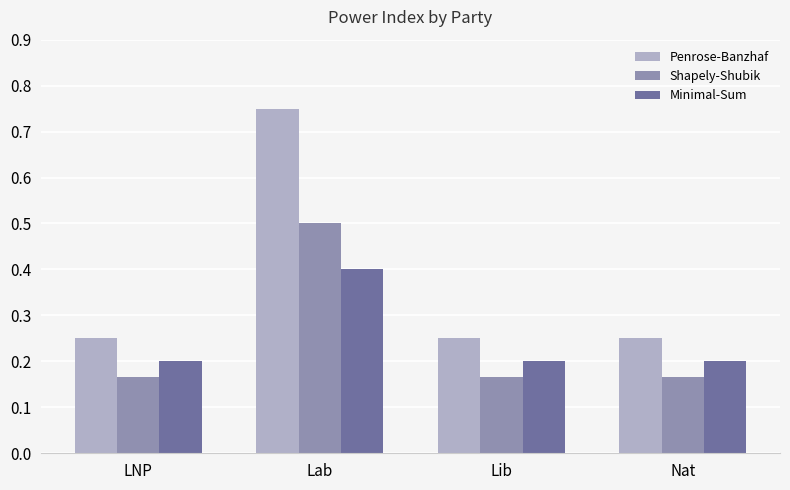

Which series changed the most between Lab and Lib?

Penrose-Banzhaf